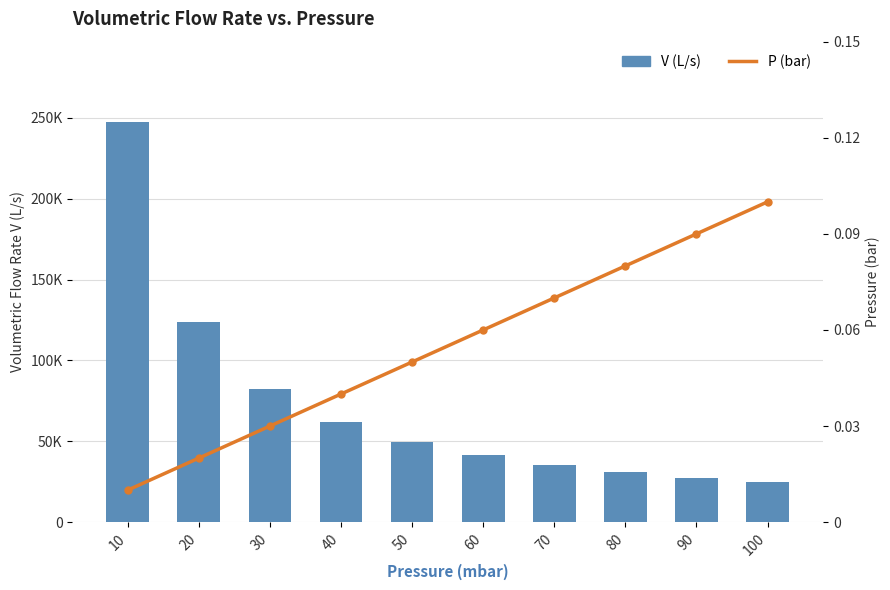

At which category is the sum across all series the highest?

10